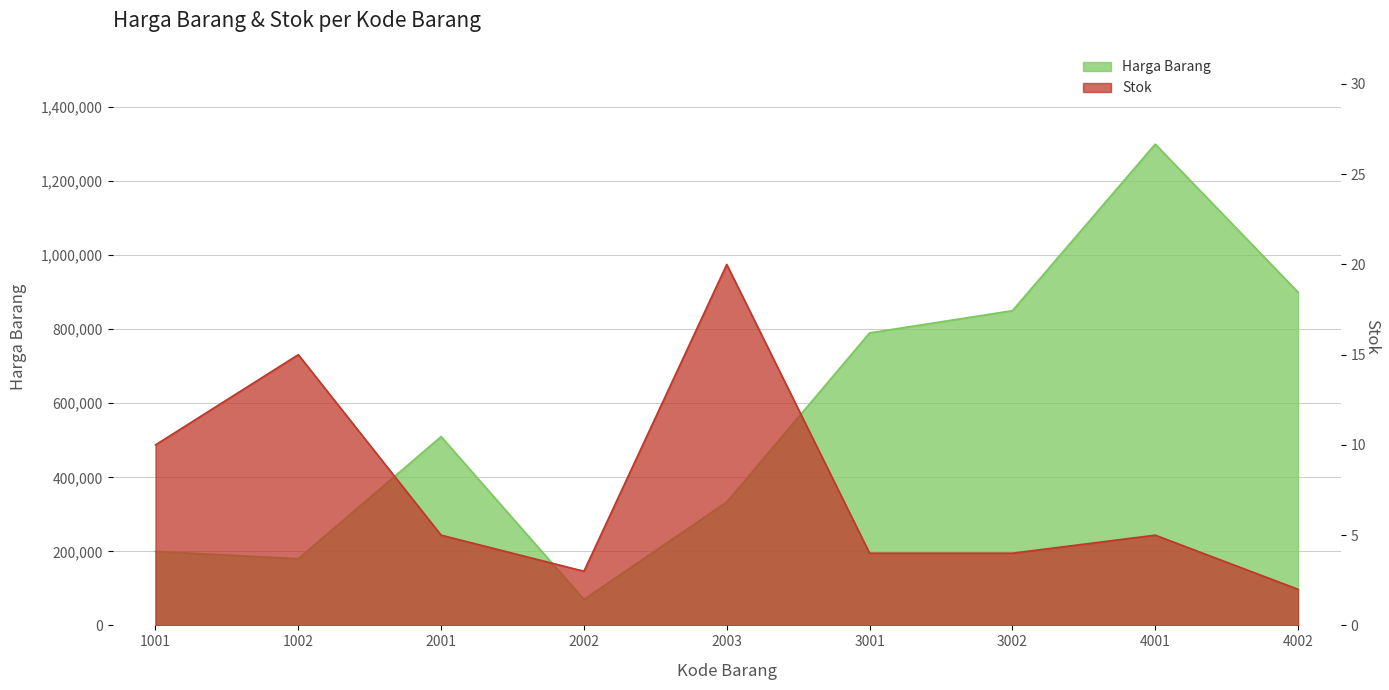

What is the spread (max minus min) of values at 2002?

69997